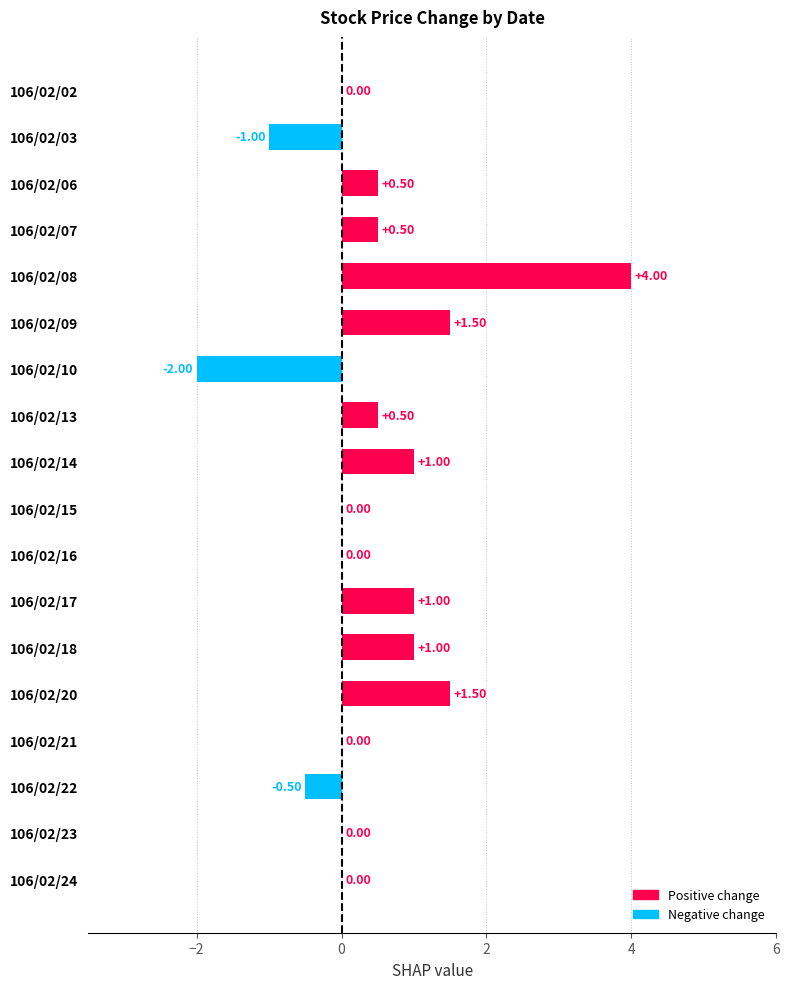

What is the sum of all values?

8.0